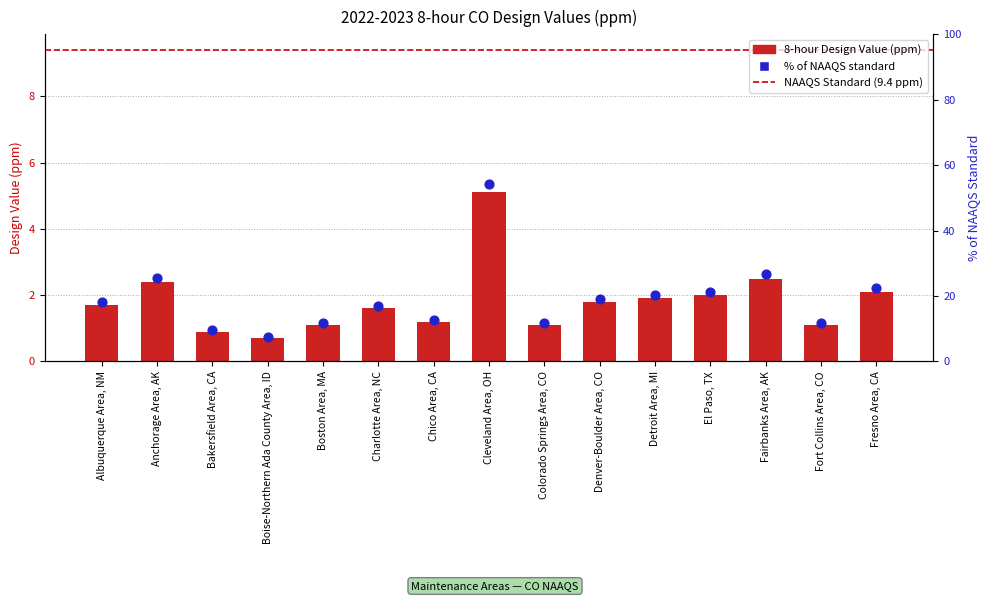

What is the change in value from Albuquerque Area, NM to Boston Area, MA?

-0.6